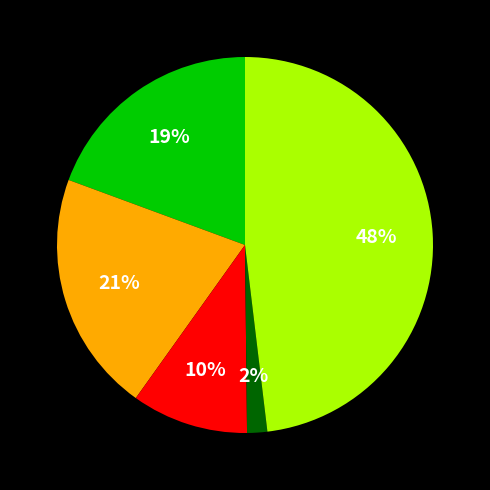

To the nearest percent, what is the average slice percentage?

20%